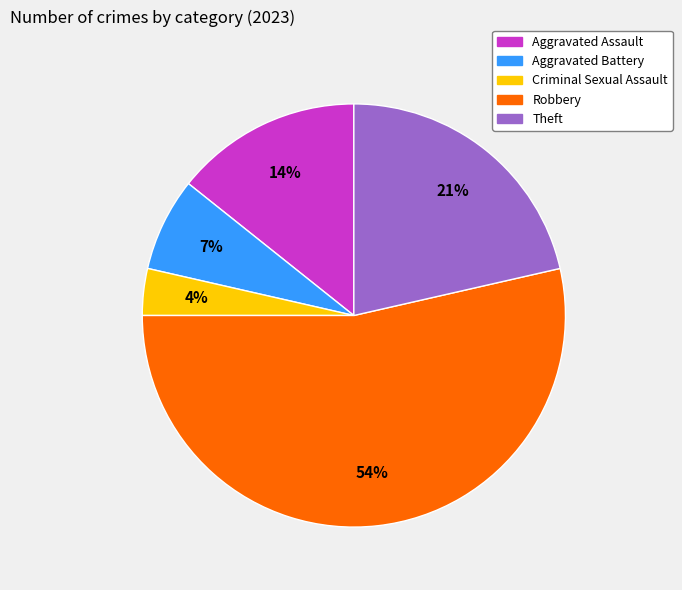

Rank the categories by value from highest to lowest.

Robbery, Theft, Aggravated Assault, Aggravated Battery, Criminal Sexual Assault